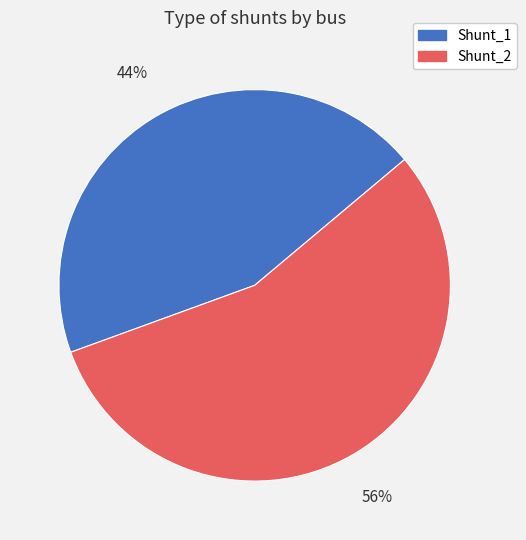

Count the number of slices in the pie.

2